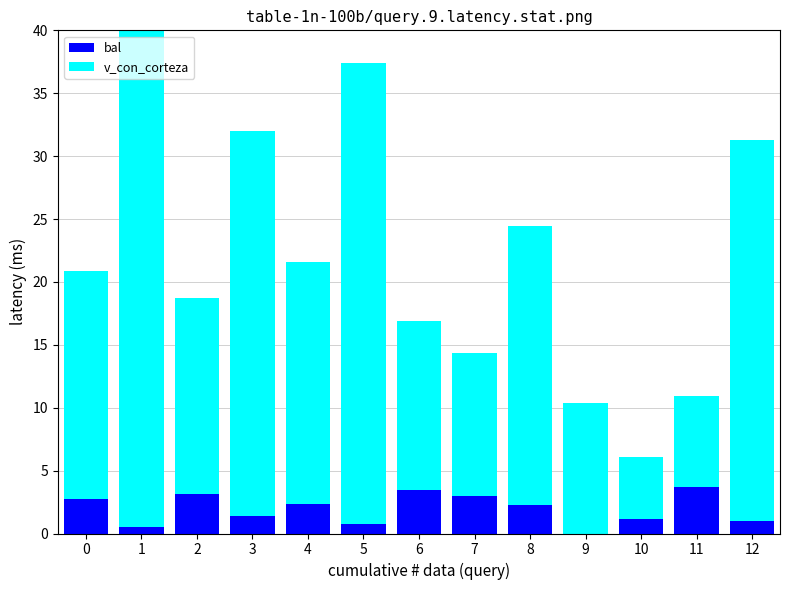

What is the total value across all series at 9?

10.4